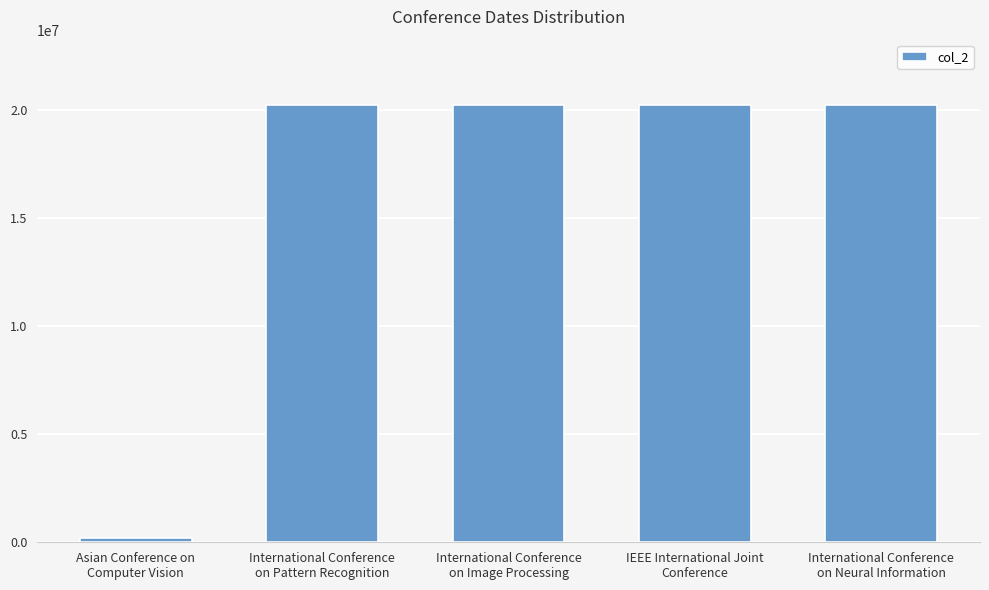

What is the difference between the maximum and minimum values?

19998311